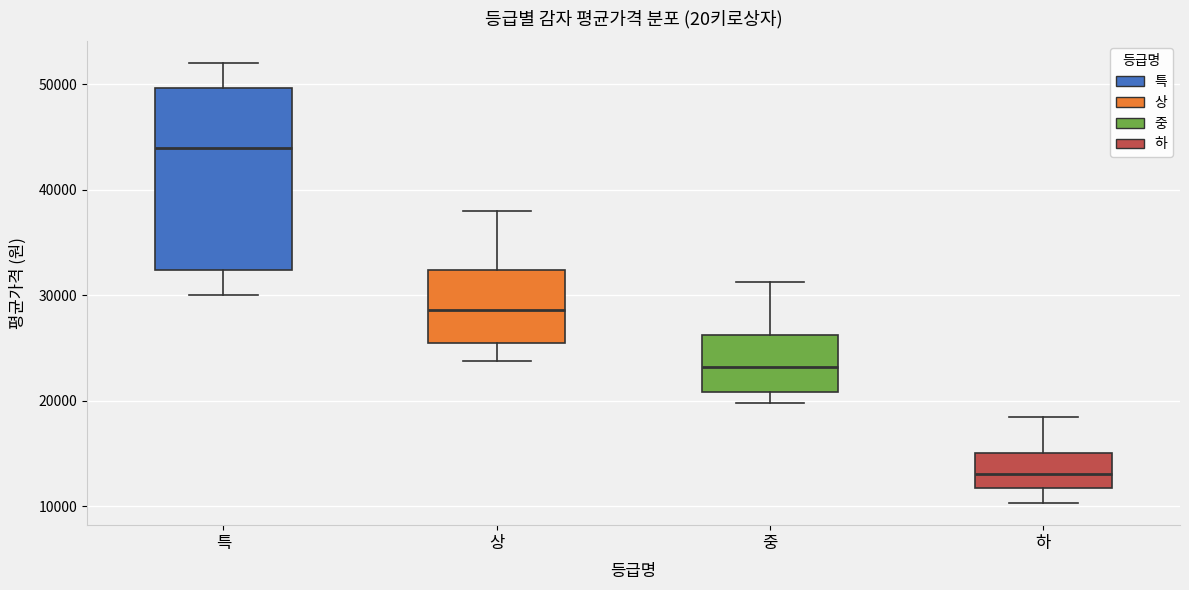

Where is the upper edge of the box for 하 on the y-axis? The values are not printed on the chart, so give them approximately, as read against the axis.

15000